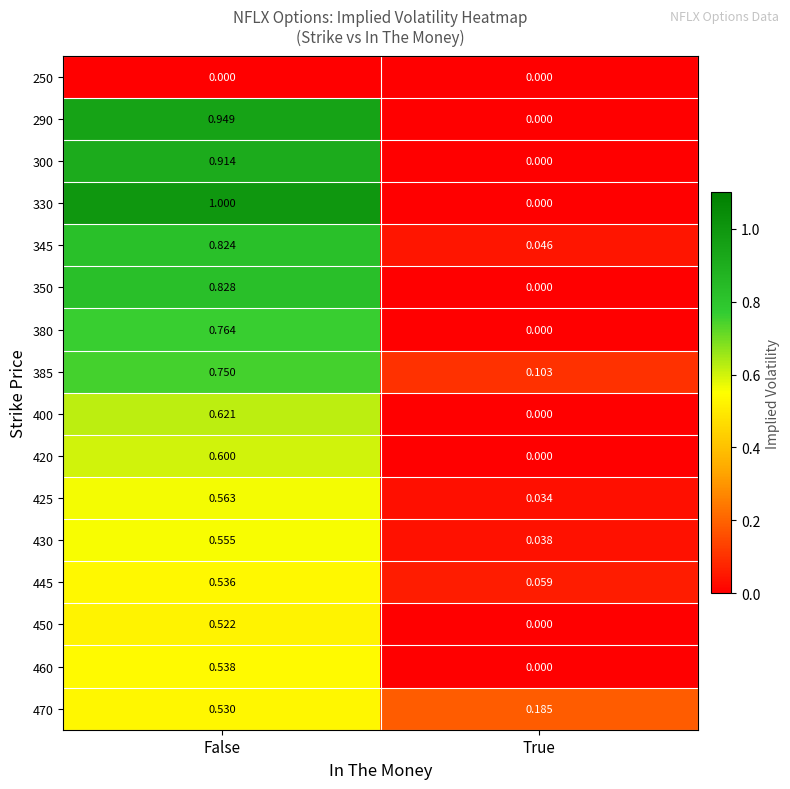

Is the value of 250 at False greater than the value of 425 at False?

No